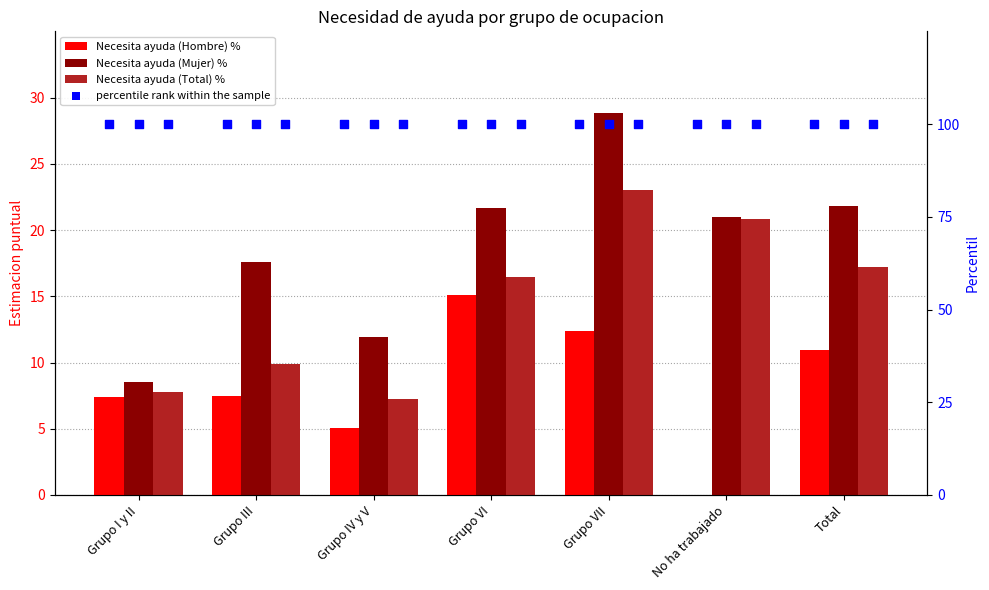

Which series contains the lowest Y value?

Necesita ayuda (Hombre) %